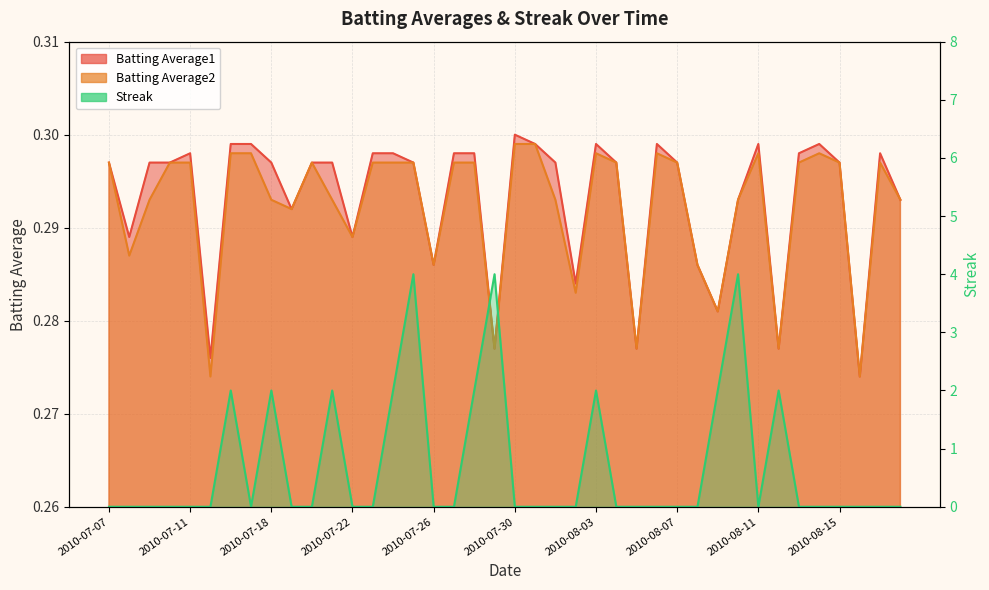

True or false: Streak has a value of 1.0 at 2010-08-09.

False